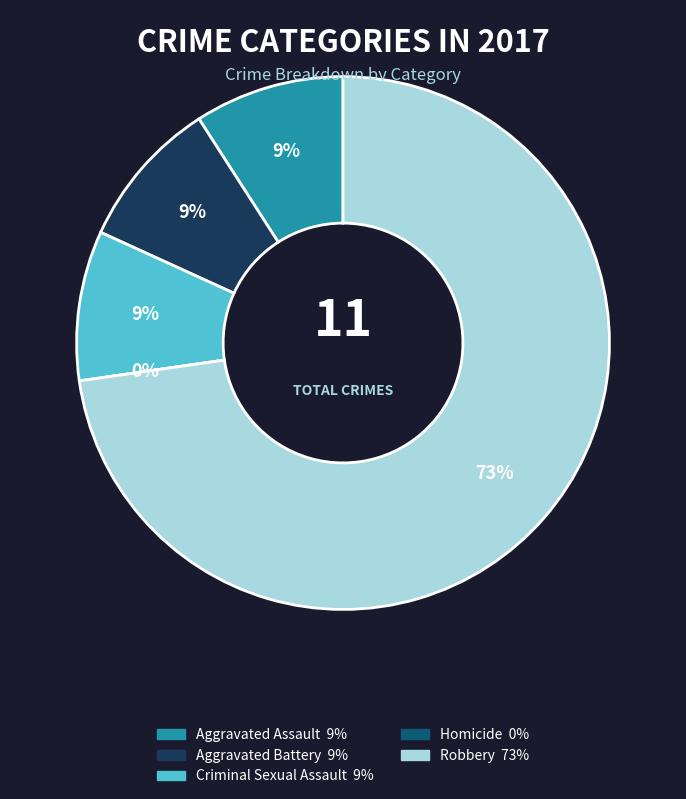

Is it true that Aggravated Battery is 9% of the pie?

True